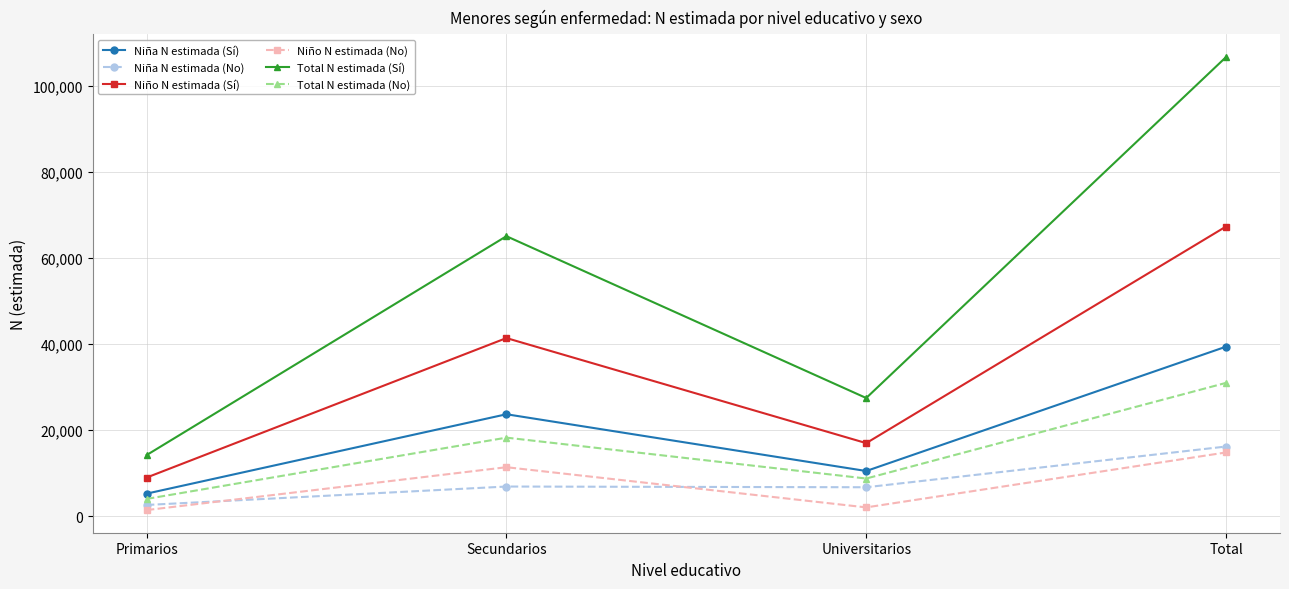

At which label is Niño N estimada (Sí) closest to 38147?

Secundarios